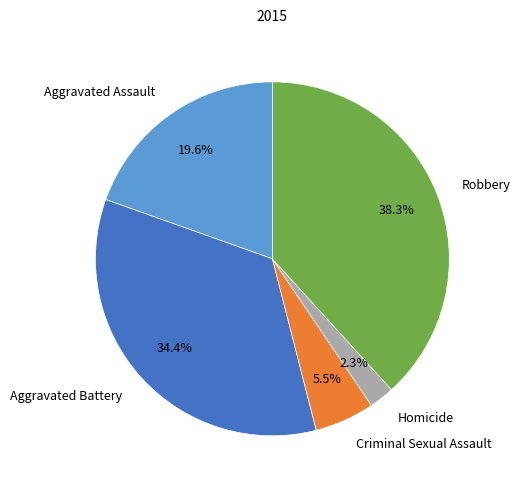

Combined, do Aggravated Assault and Aggravated Battery account for over 50%?

Yes